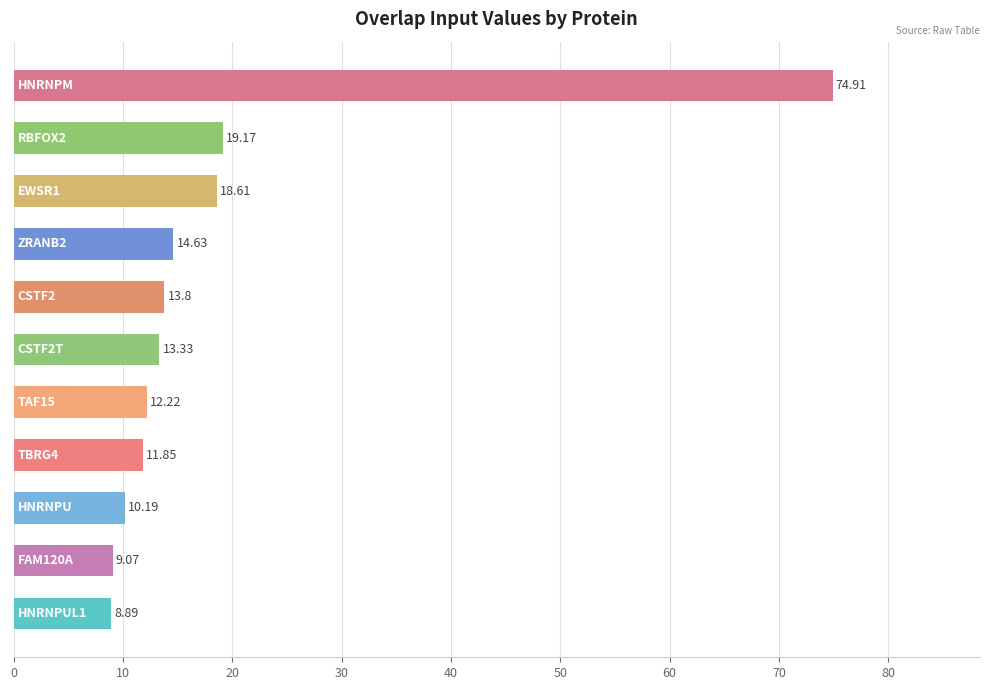

What is the sum of all values?

206.7